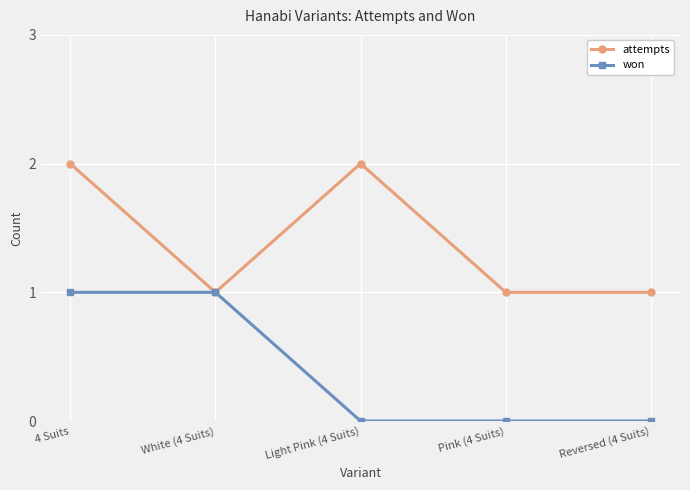

Count the number of categories in the chart.

5